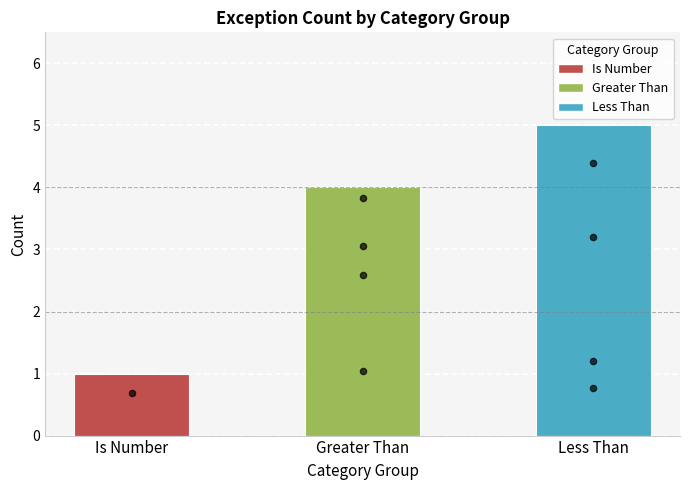

Approximately how many times larger is the value at Greater Than compared to Is Number?

4.0